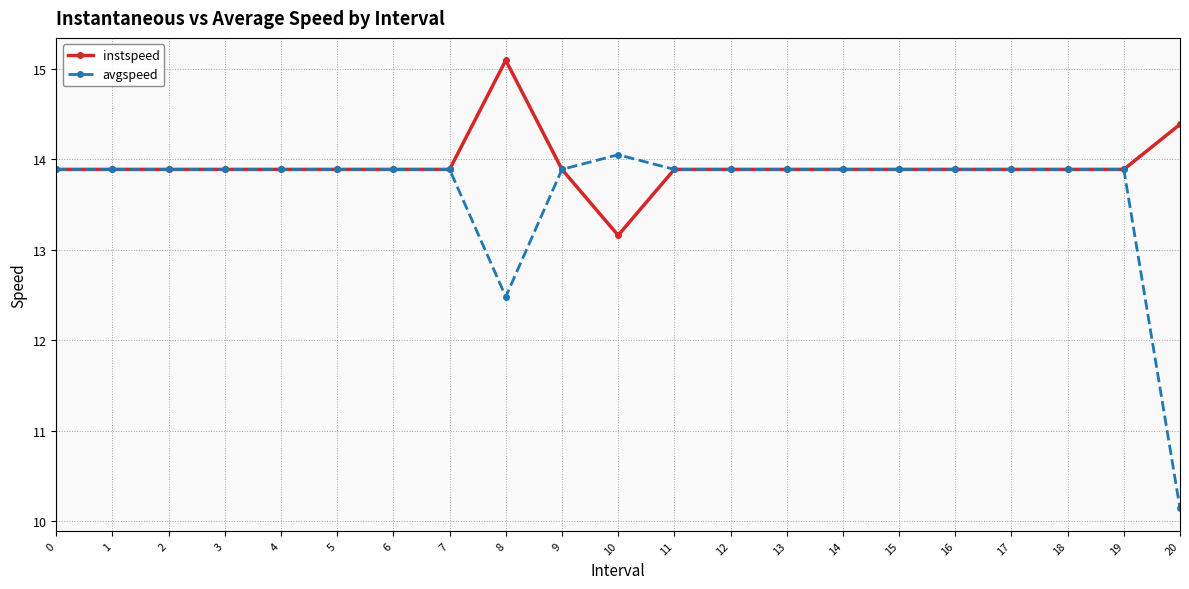

What is the value of the avgspeed point at the 6th from the left?

13.9